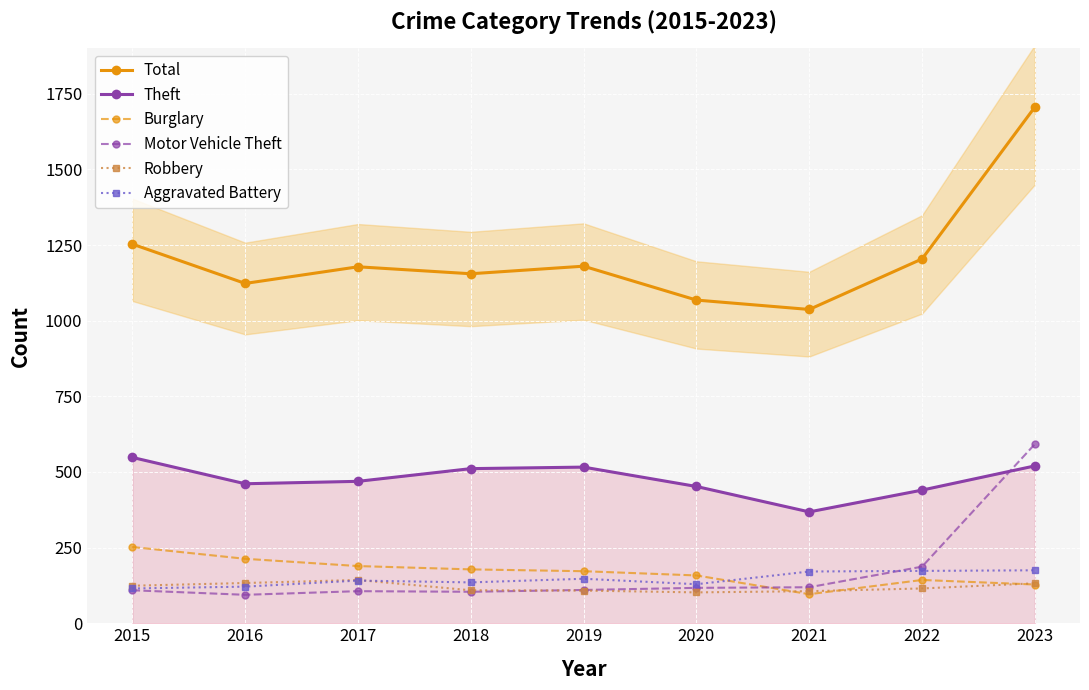

What is the average value of the Total series?

1212